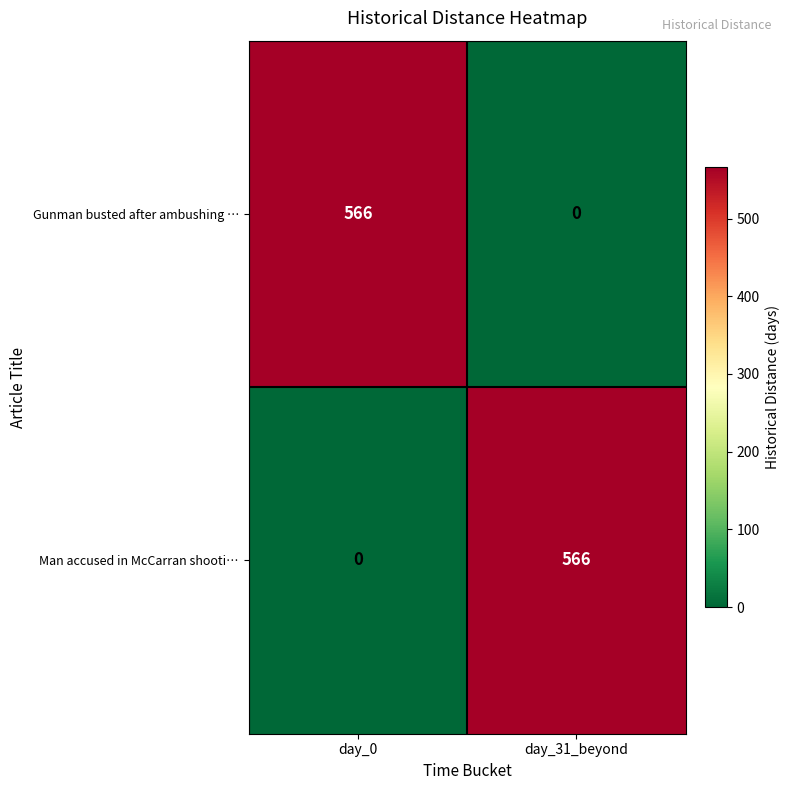

Is the value of Man accused in McCarran shooti… at day_0 greater than the value of Gunman busted after ambushing … at day_0?

No